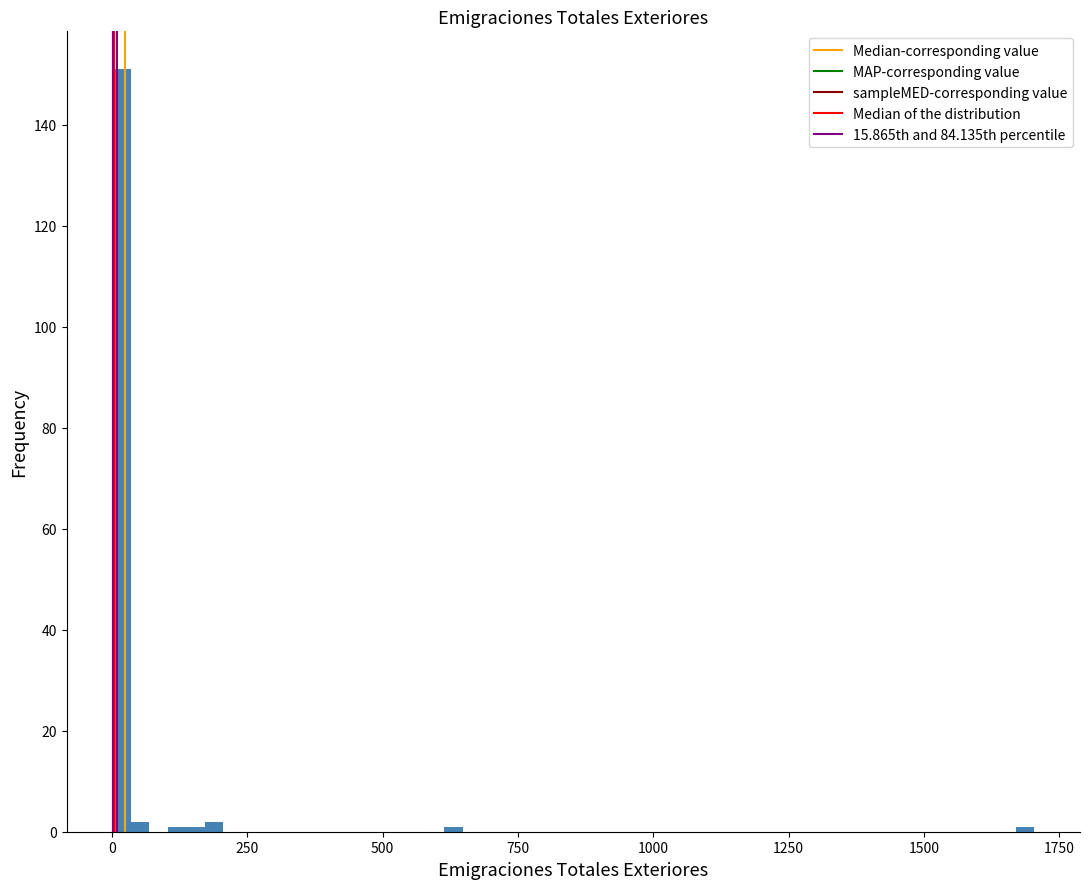

Around what value on the x-axis is the tallest bar? Give the approximate position of its centre, as read against the axis.

0